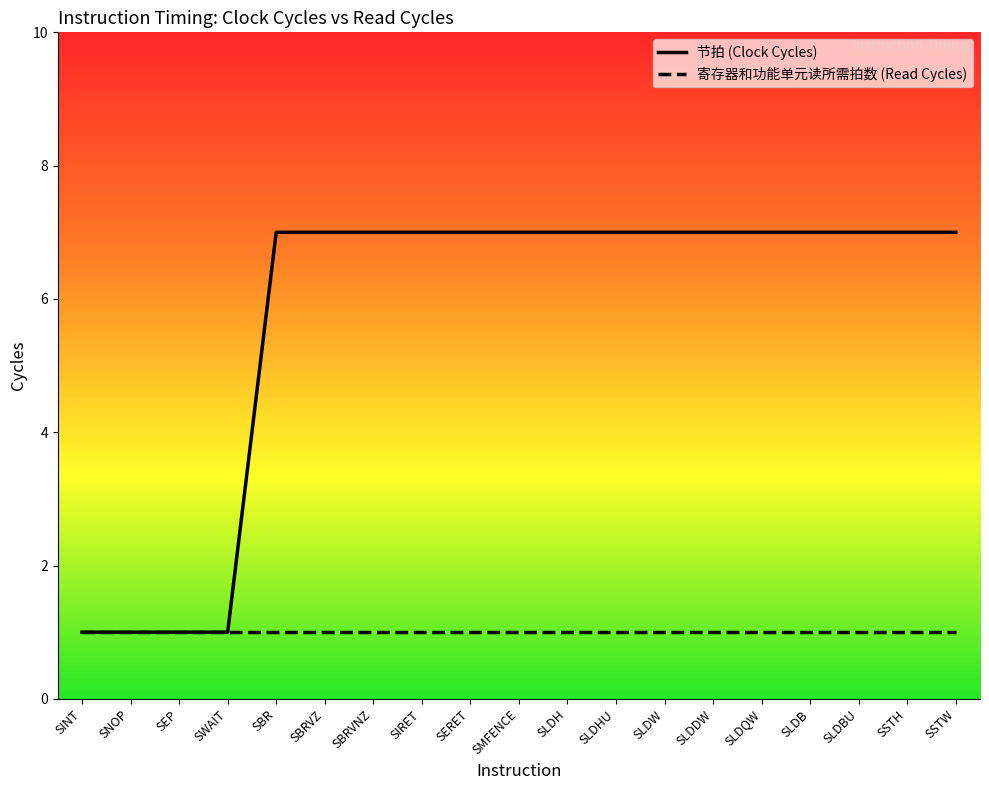

What is the highest value of the 节拍 (Clock Cycles) series?

7